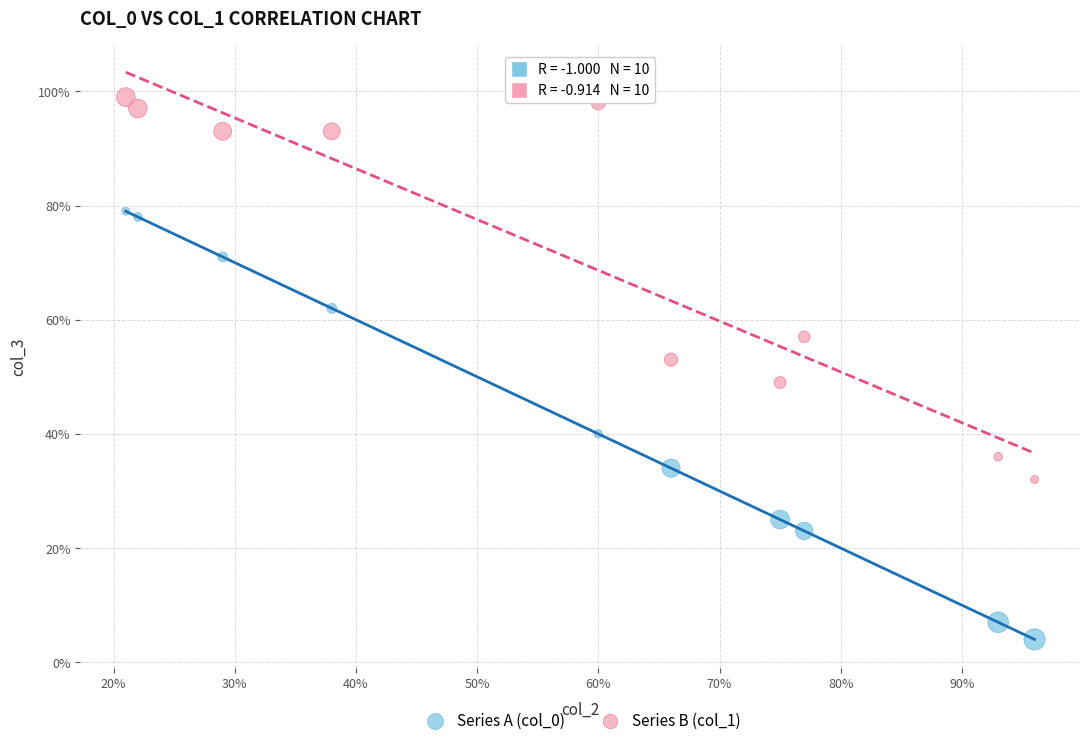

Which series contains the lowest Y value?

Series A (col_0)